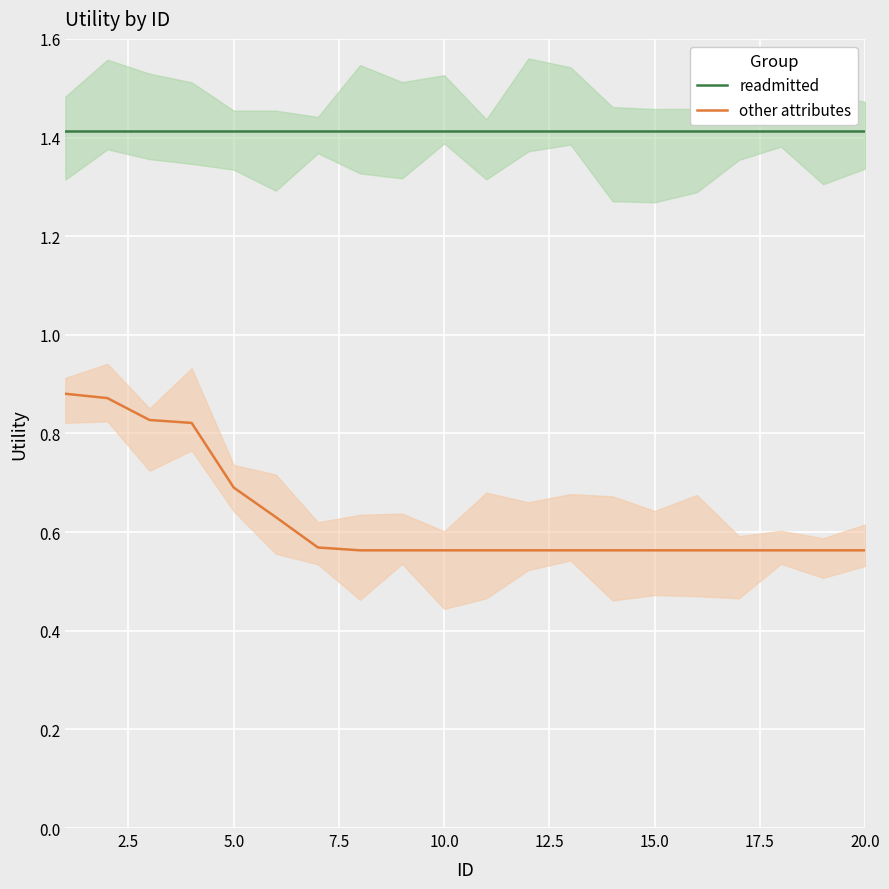

True or false: other attributes and readmitted cross at least once.

False